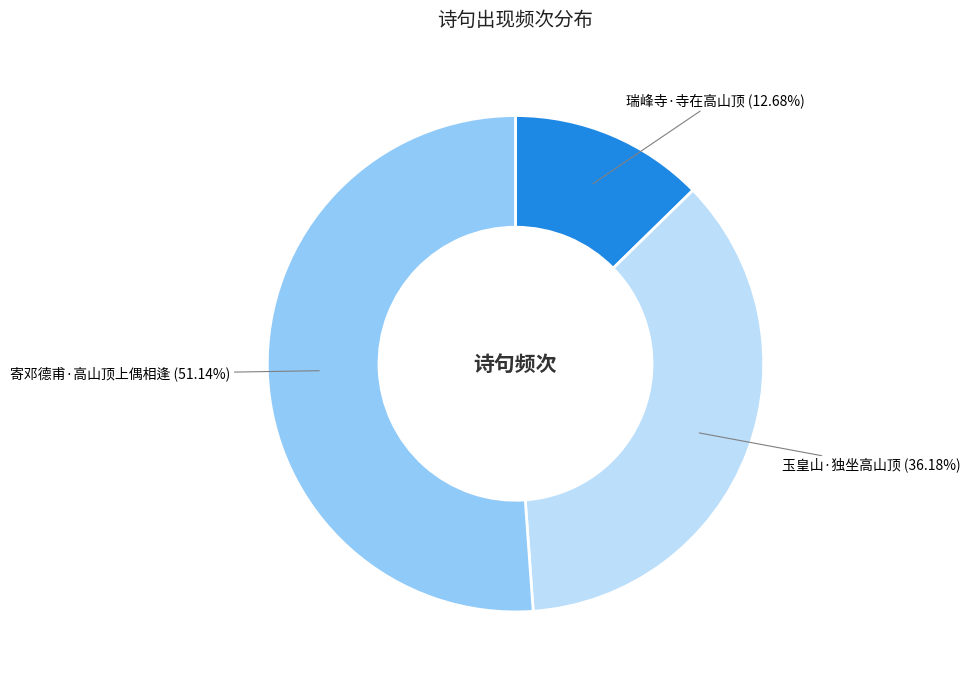

To the nearest percent, what portion does 瑞峰寺·寺在高山顶 represent?

13%